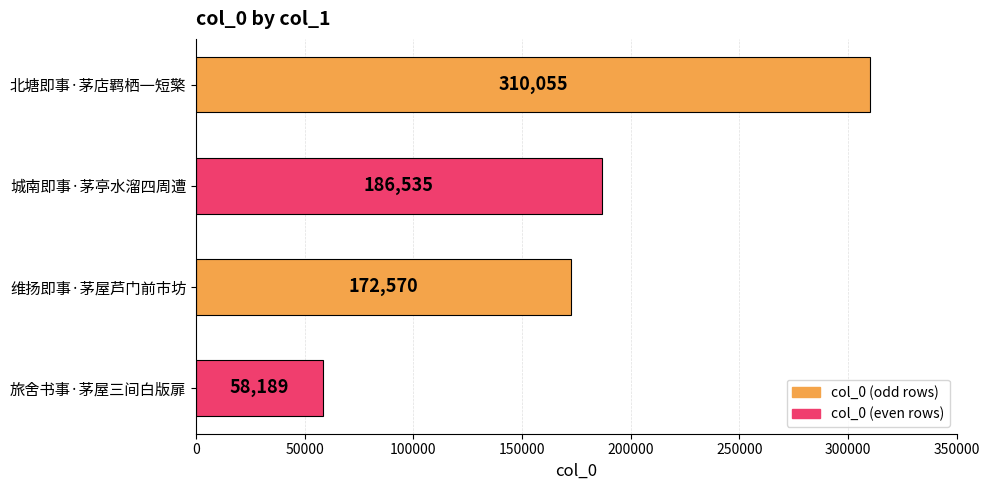

Rank the categories by value from highest to lowest.

北塘即事·茅店羁栖一短檠, 城南即事·茅亭水溜四周遭, 维扬即事·茅屋芦门前市坊, 旅舍书事·茅屋三间白版扉